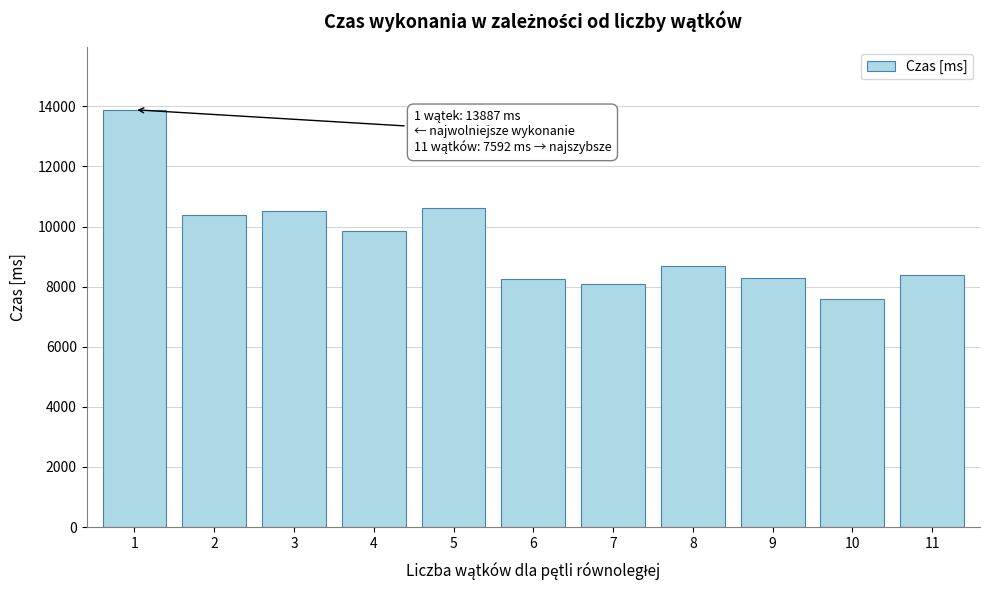

Is it true that the value at 5 is 5626?

False